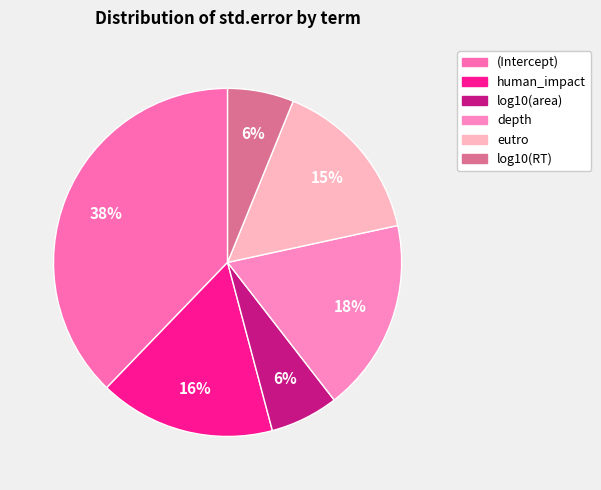

The eutro slice represents 15% of the pie. True or false?

True